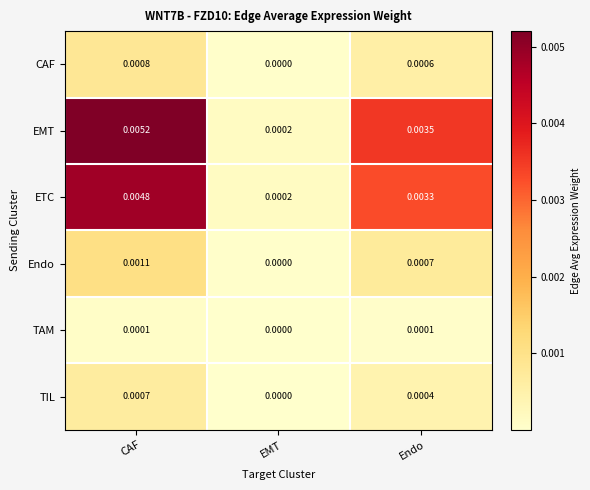

Rank the series by their maximum value, from highest to lowest.

EMT, ETC, Endo, CAF, TIL, TAM